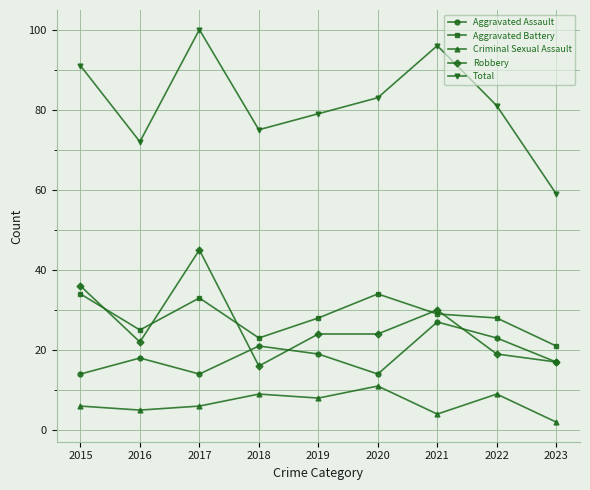

What is the value of the Aggravated Assault point at the 5th from the left?

19